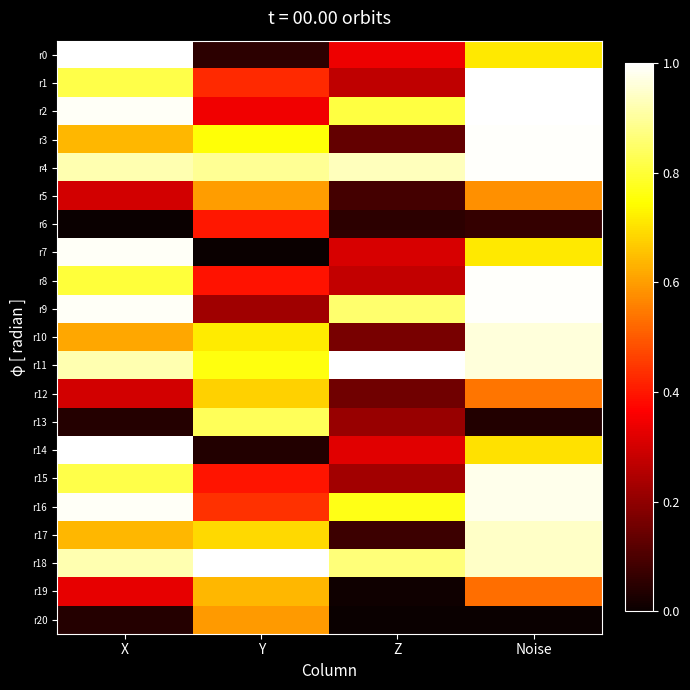

How many distinct data groups are displayed?

21